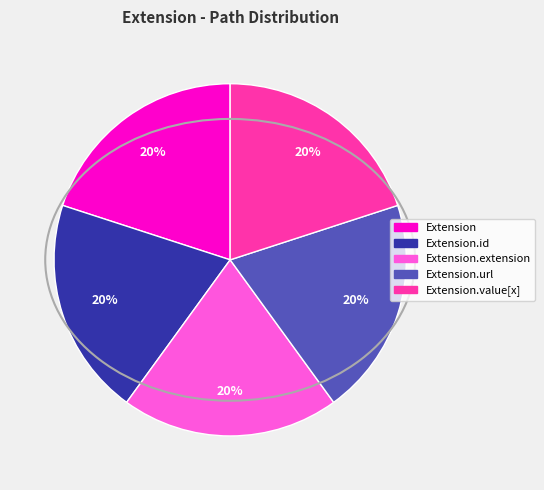

Is there a majority slice in this chart?

No